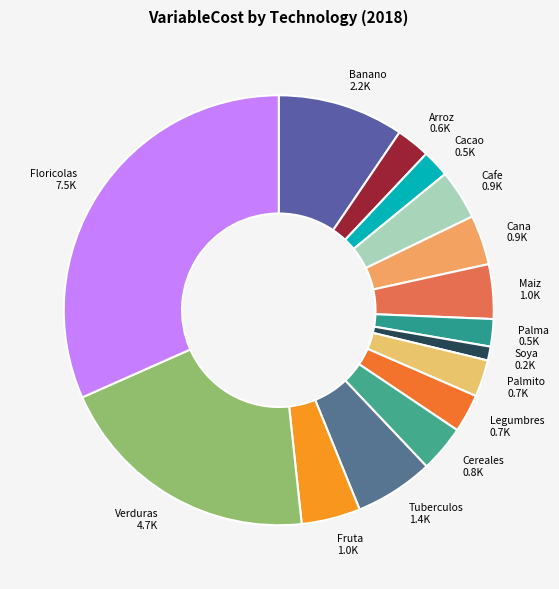

Do Fruta 1.0K and Maiz 1.0K together represent more than half of the pie?

No